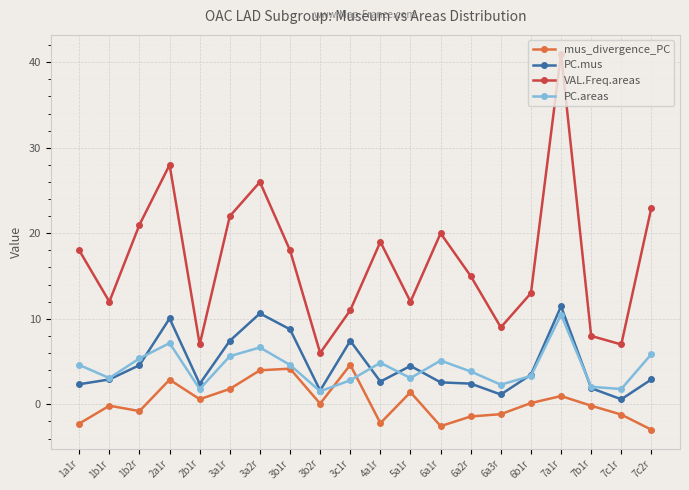

Which series changed the most between 6a2r and 7c2r?

VAL.Freq.areas